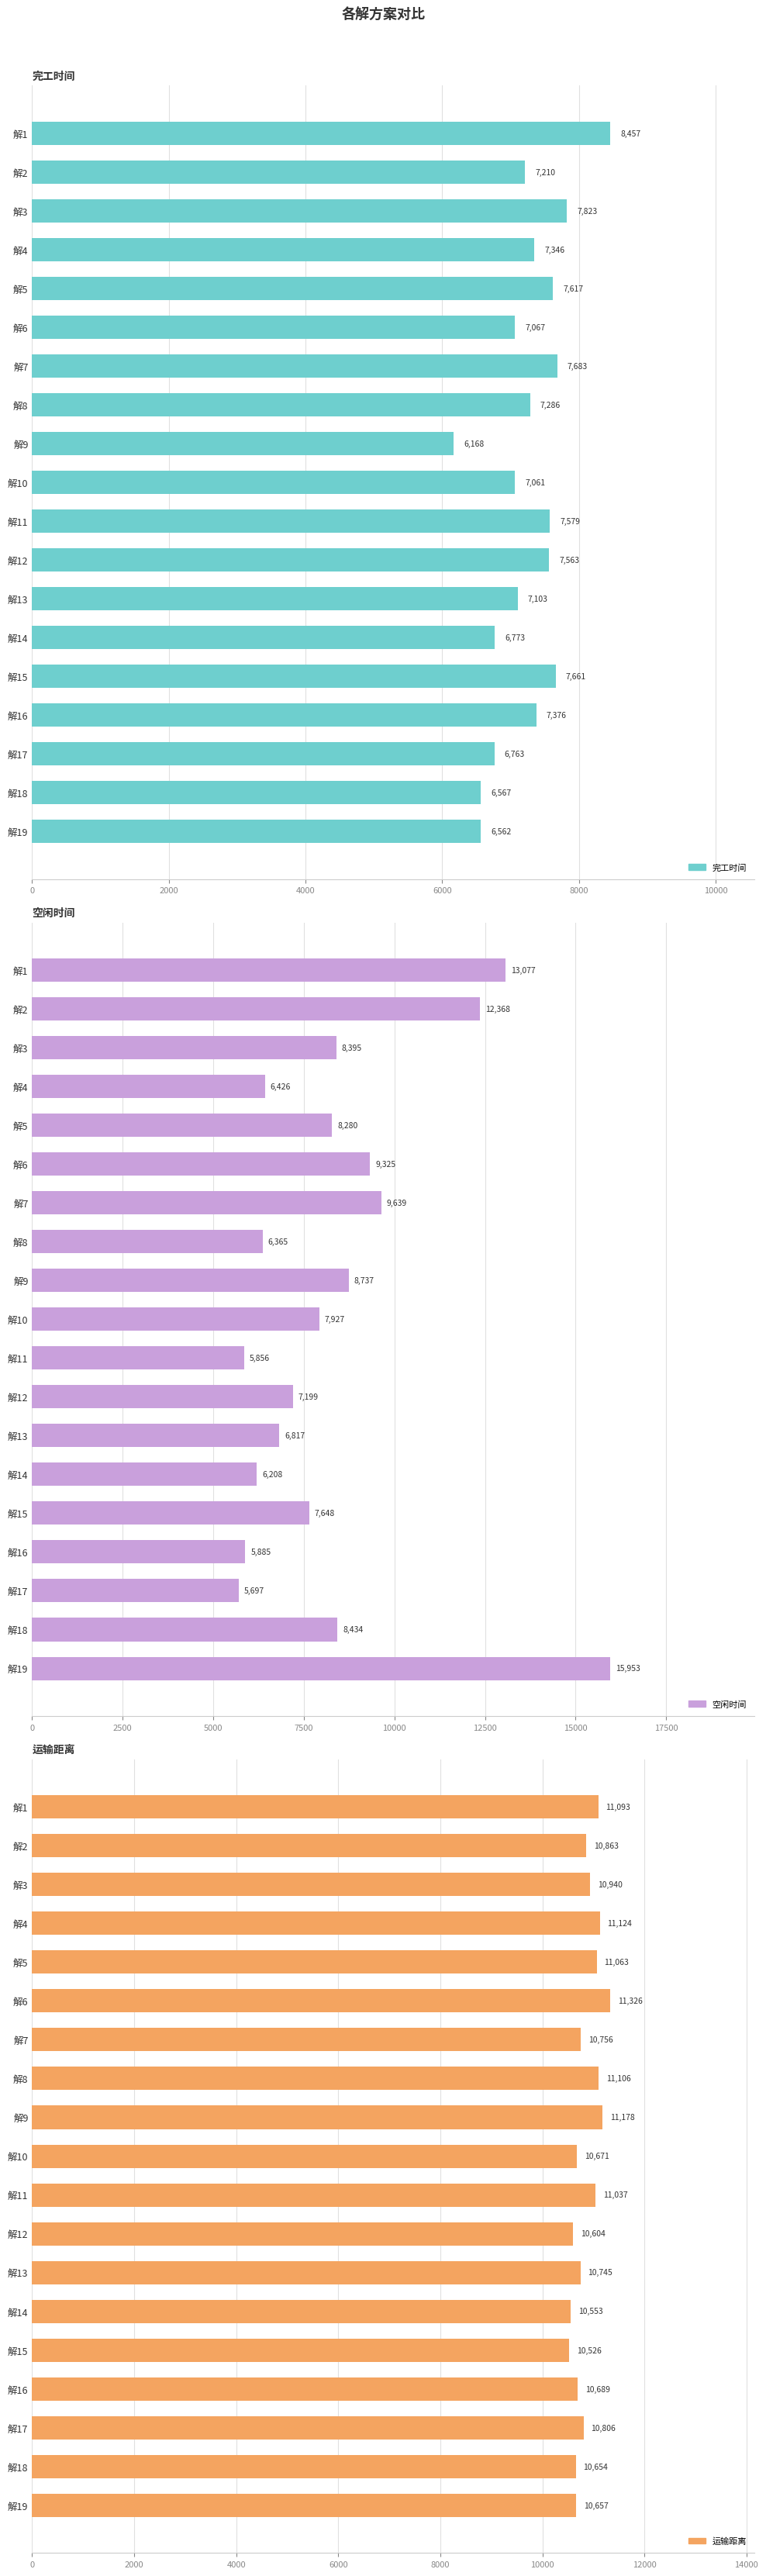

How many data points in 完工时间 are less than 7286?

9